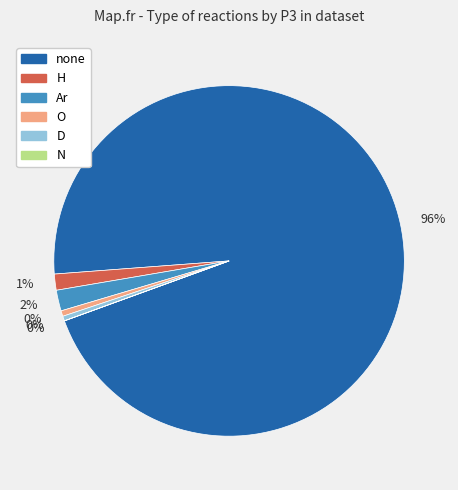

To the nearest percent, what is the average slice percentage?

17%